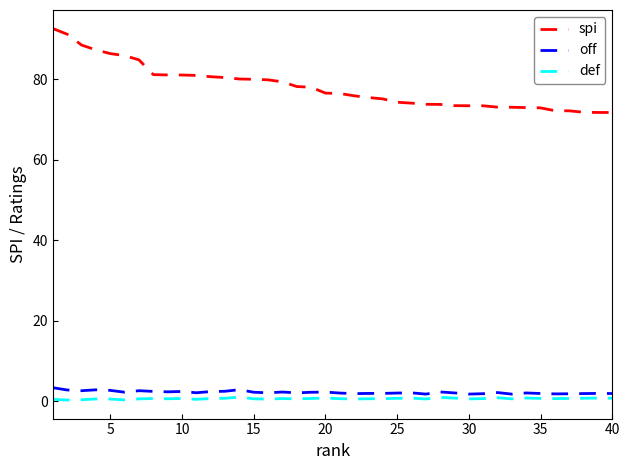

True or false: off and spi intersect in this chart.

False